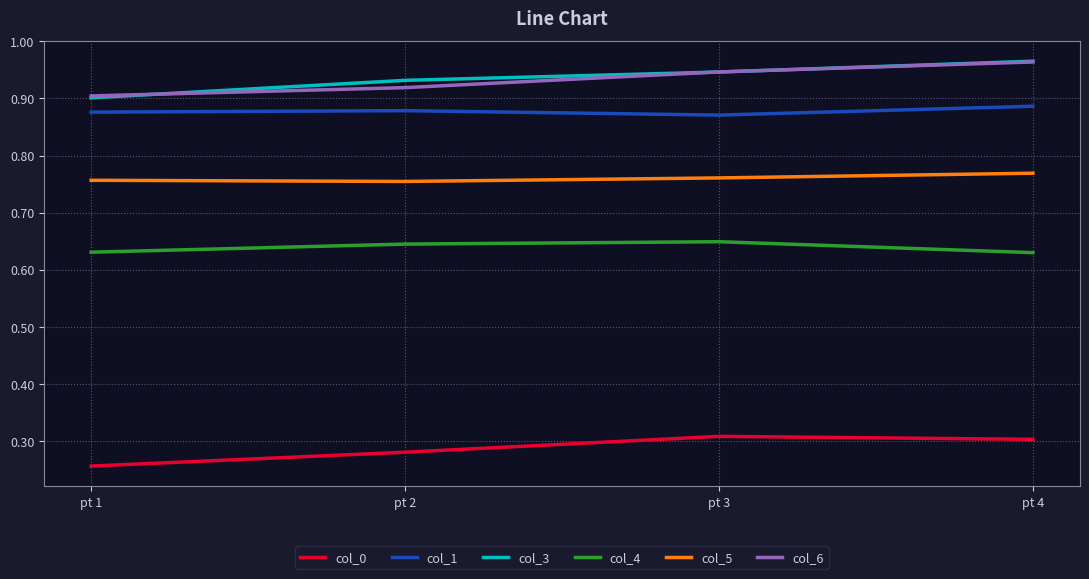

Between pt 1 and pt 4, which series saw the biggest shift?

col_3